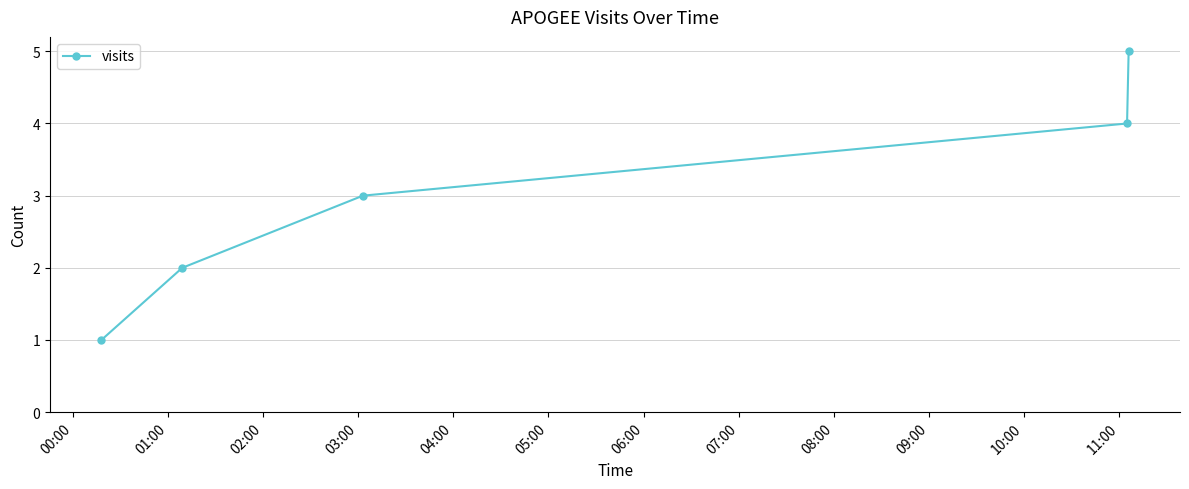

What is the maximum value shown in the chart?

5